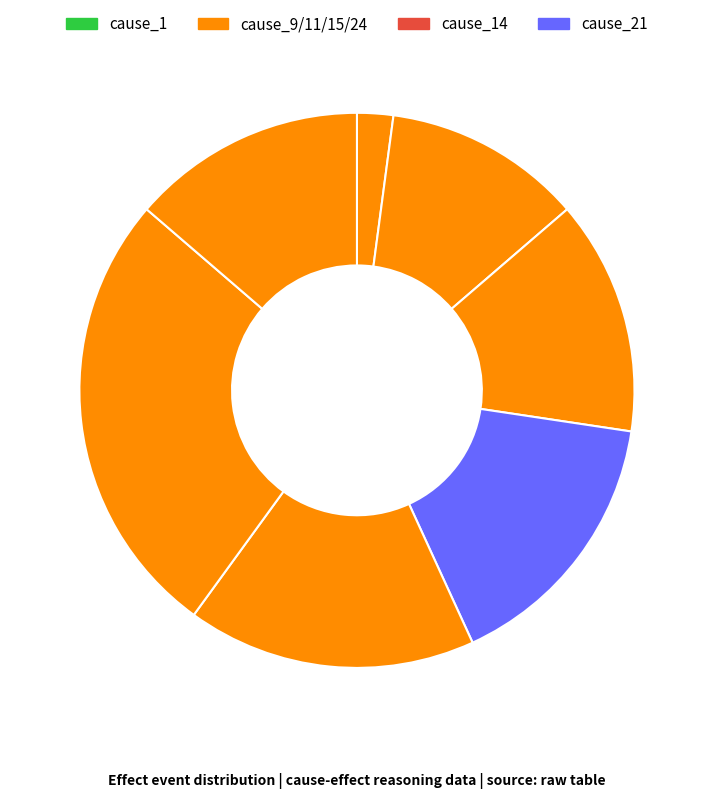

Is there any slice that represents more than half of the pie?

No